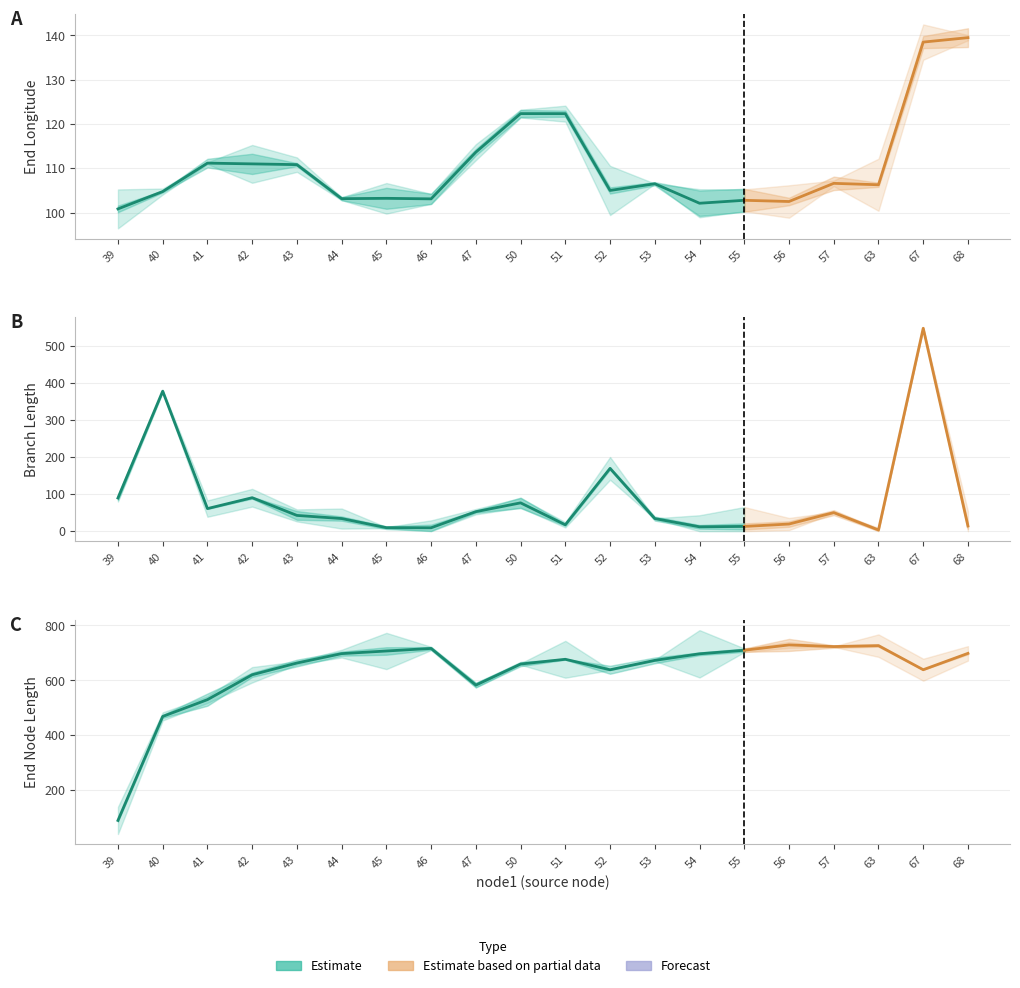

Between which two adjacent categories do length and endLon first intersect?

39 and 40